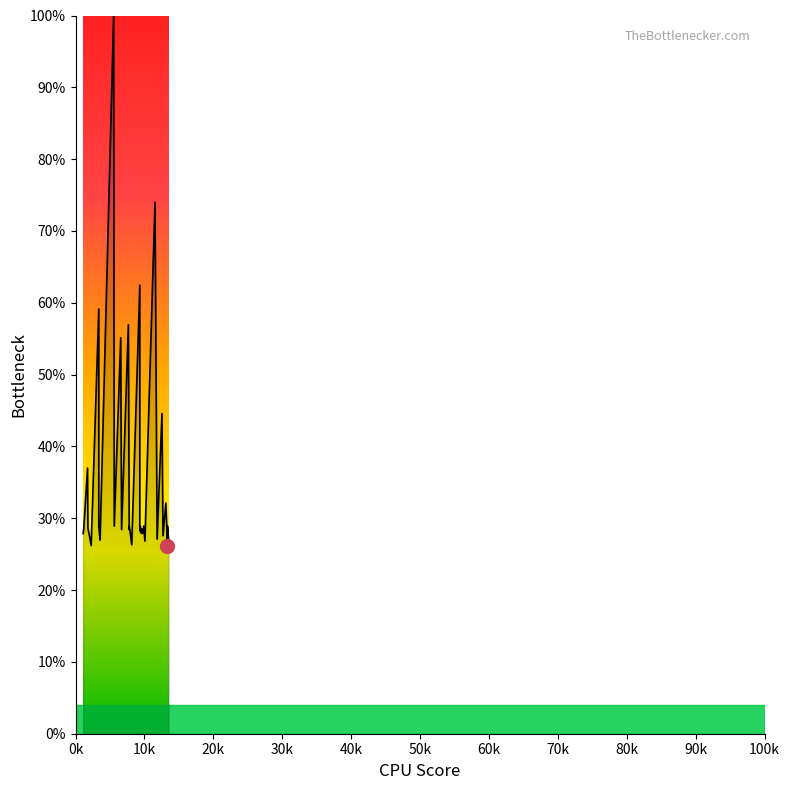

Read the value at 50k.

26.2